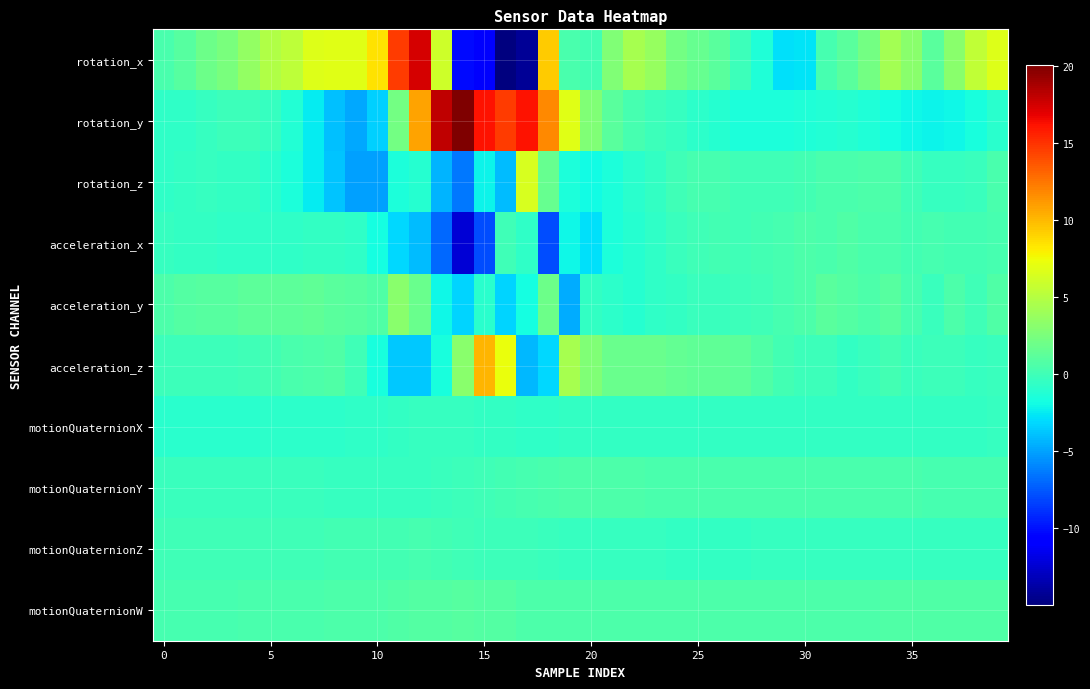

Reading left to right, what are all the values shown in this chart?

rotation_x: 0.5	1.0	1.9	2.5	3.6	4.8	5.4	6.7	6.8	6.9	8.5	14.7	17.4	6.0	-10.2	-11.1	-15.0	-14.2	9.3	0.4	0.1	2.7	4.4	3.7	2.1	1.7	1.0	-0.1	-1.4	-2.8	-2.7	0.2	1.1	2.3	4.2	3.1	1.1	3.2	5.5	6.8
rotation_y: -0.7	-0.7	-0.4	-0.2	-0.1	-0.5	-1.2	-2.4	-4.0	-4.7	-3.4	2.3	10.8	18.0	20.1	16.1	14.7	16.1	11.8	6.9	2.7	1.1	0.3	-0.1	-0.4	-0.8	-1.1	-1.5	-1.6	-1.5	-1.3	-1.3	-1.1	-1.4	-1.8	-2.0	-2.2	-2.1	-1.6	-1.0
rotation_z: -0.6	-0.5	-0.4	-0.5	-0.6	-0.9	-1.6	-2.5	-3.8	-5.1	-5.1	-1.5	-1.0	-4.4	-6.5	-2.2	-4.0	6.4	1.7	-1.4	-1.9	-1.6	-1.0	-0.5	-0.0	0.2	0.2	0.0	0.0	-0.1	0.2	0.4	0.4	0.5	0.6	0.0	-0.4	-0.4	-0.3	0.4
acceleration_x: -0.4	-0.5	-0.6	-0.6	-0.7	-0.7	-0.7	-0.6	-0.5	-0.7	-1.8	-3.2	-4.1	-7.0	-12.3	-7.9	-0.0	-0.7	-7.9	-2.0	-2.9	-1.5	-1.1	-0.6	-0.3	0.0	0.1	0.0	0.1	0.3	0.6	0.4	0.7	0.5	0.4	0.2	0.3	0.1	0.1	0.3
acceleration_y: 0.6	0.8	1.0	1.0	1.2	1.3	1.2	1.4	1.2	1.0	0.7	3.2	1.8	-2.1	-3.2	-0.9	-3.3	-1.8	1.9	-4.6	-0.5	-0.8	-1.1	-0.6	-0.5	-0.3	-0.2	-0.1	0.1	0.2	0.5	1.1	0.8	0.5	0.9	0.2	-0.3	0.5	-0.0	0.7
acceleration_z: -0.1	-0.1	-0.2	-0.1	-0.0	0.2	0.4	0.6	0.6	-0.0	-1.7	-3.6	-3.6	-1.6	3.1	10.2	7.3	-4.2	-3.1	4.4	2.8	1.8	1.8	1.7	1.5	1.4	1.4	1.2	0.7	0.1	-0.1	-0.1	-0.5	-0.3	0.1	-0.2	-0.1	-0.1	-0.4	-0.3
motionQuaternionX: -0.9	-0.9	-0.9	-0.9	-0.9	-0.9	-0.9	-0.8	-0.8	-0.7	-0.6	-0.6	-0.4	-0.4	-0.4	-0.5	-0.6	-0.7	-0.6	-0.6	-0.6	-0.6	-0.5	-0.5	-0.5	-0.5	-0.5	-0.5	-0.5	-0.5	-0.5	-0.6	-0.6	-0.6	-0.5	-0.5	-0.5	-0.5	-0.5	-0.4
motionQuaternionY: -0.2	-0.2	-0.2	-0.3	-0.3	-0.3	-0.3	-0.3	-0.3	-0.4	-0.4	-0.4	-0.4	-0.2	-0.1	0.1	0.2	0.3	0.5	0.5	0.5	0.5	0.5	0.5	0.4	0.4	0.4	0.4	0.4	0.4	0.4	0.4	0.4	0.4	0.4	0.4	0.3	0.3	0.3	0.2
motionQuaternionZ: -0.0	-0.0	0.0	0.0	0.0	0.0	0.0	0.1	0.1	0.1	0.2	0.2	0.2	0.2	0.1	-0.1	-0.2	-0.2	-0.3	-0.3	-0.4	-0.4	-0.4	-0.5	-0.5	-0.5	-0.5	-0.5	-0.5	-0.4	-0.4	-0.4	-0.4	-0.4	-0.4	-0.4	-0.4	-0.4	-0.4	-0.4
motionQuaternionW: 0.3	0.3	0.3	0.3	0.4	0.4	0.4	0.5	0.5	0.6	0.6	0.7	0.8	0.9	0.9	0.9	0.8	0.6	0.6	0.6	0.5	0.5	0.5	0.6	0.6	0.6	0.6	0.6	0.6	0.6	0.6	0.6	0.6	0.6	0.6	0.7	0.7	0.7	0.7	0.8